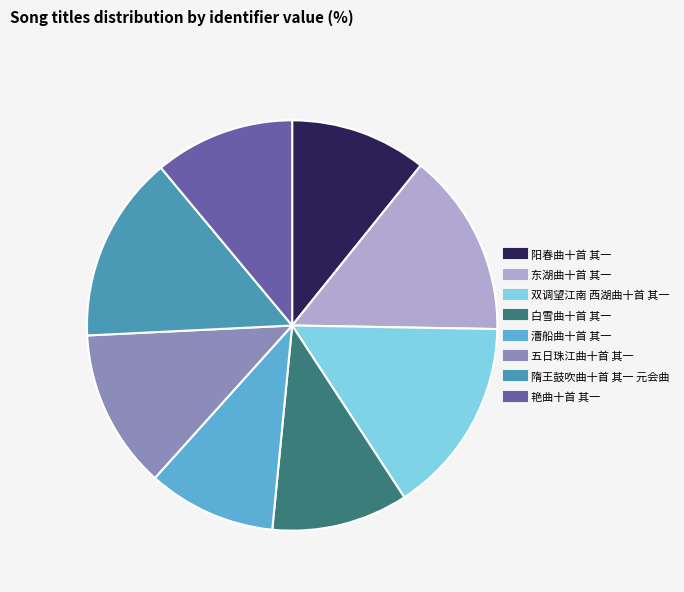

Do 艳曲十首 其一 and 东湖曲十首 其一 together represent more than half of the pie?

No